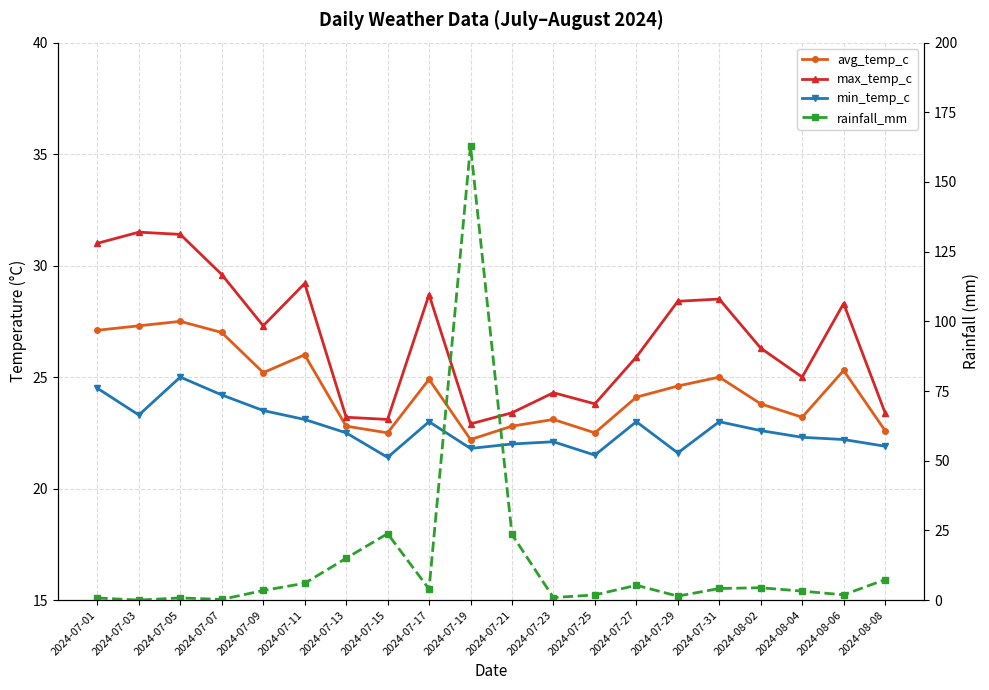

Which series changed the most between 2024-07-09 and 2024-07-27?

rainfall_mm